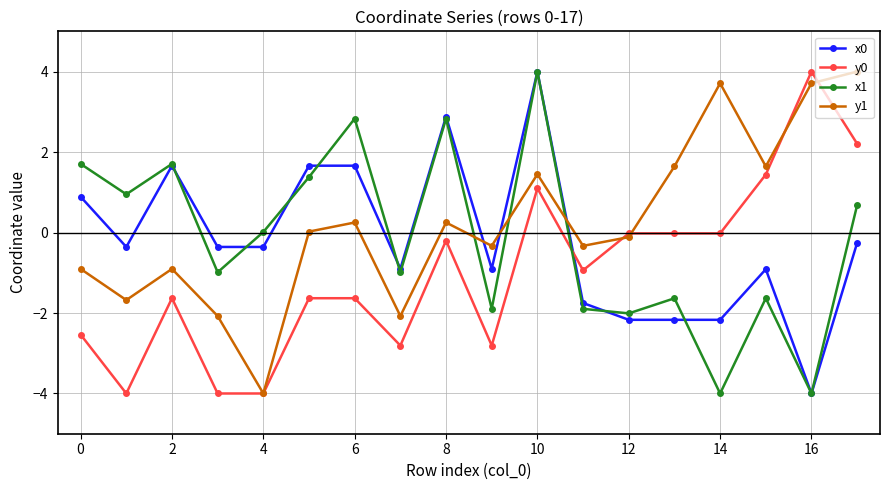

Which series ends up on top after the final intersection of y1 and x0?

y1